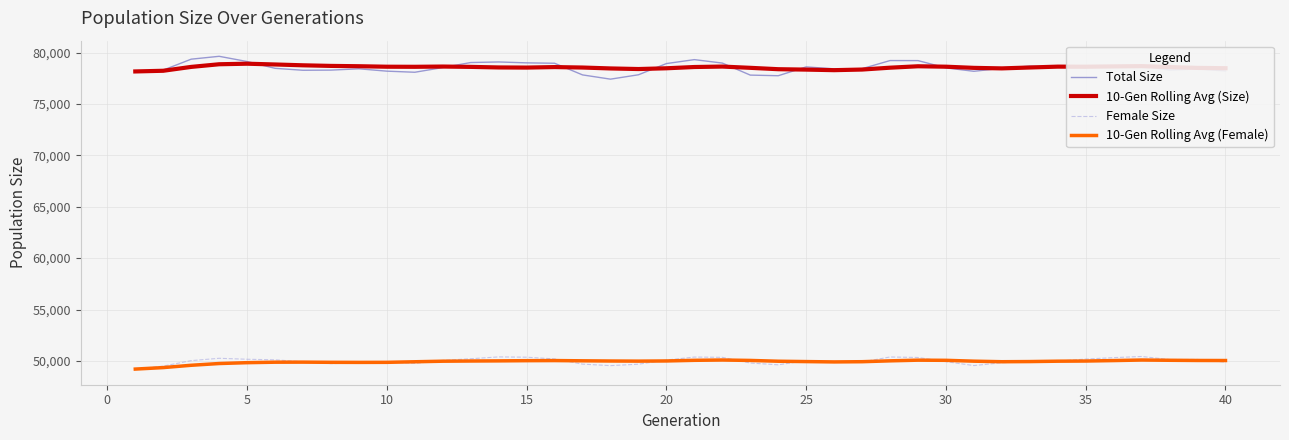

What is the greatest value displayed?

79637.0